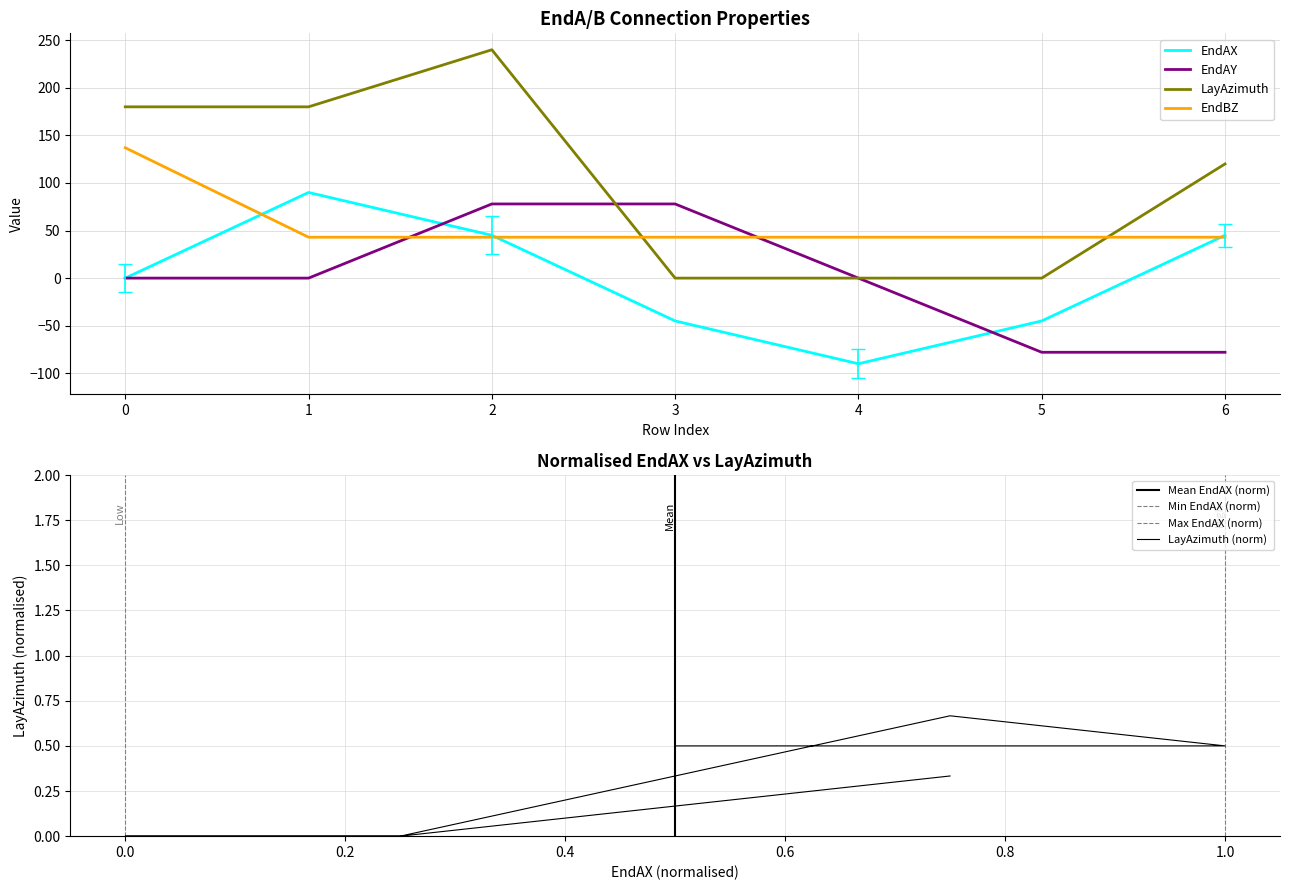

Is it true that EndAX equals -134.6 at 0?

False